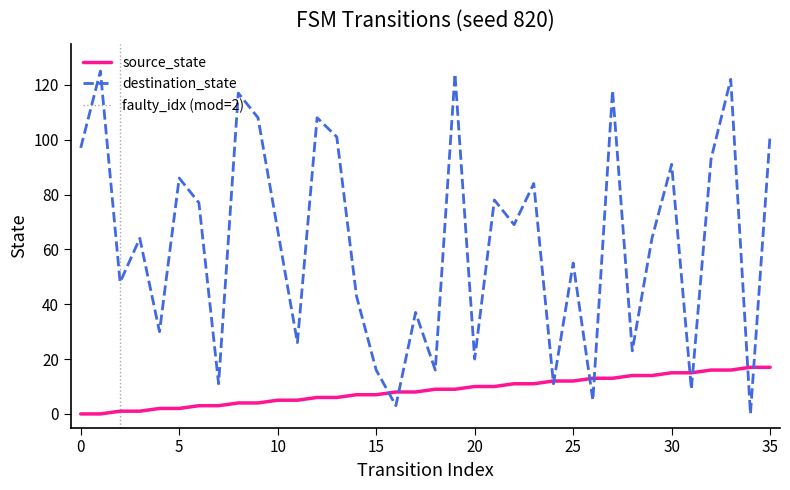

Between 8 and 34, which is larger?

34